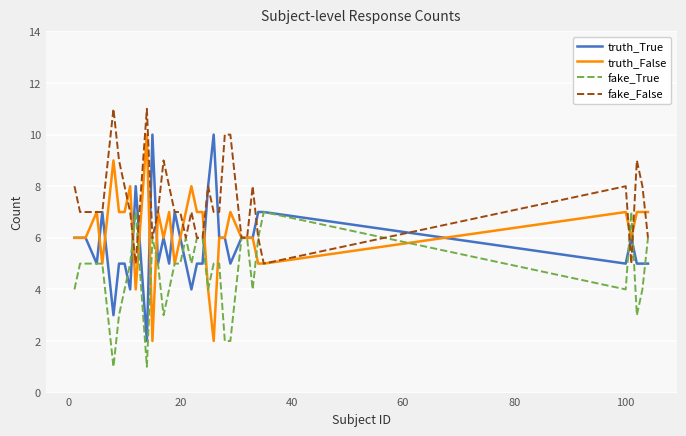

Rank the series by their average value, from lowest to highest.

fake_True, truth_True, truth_False, fake_False